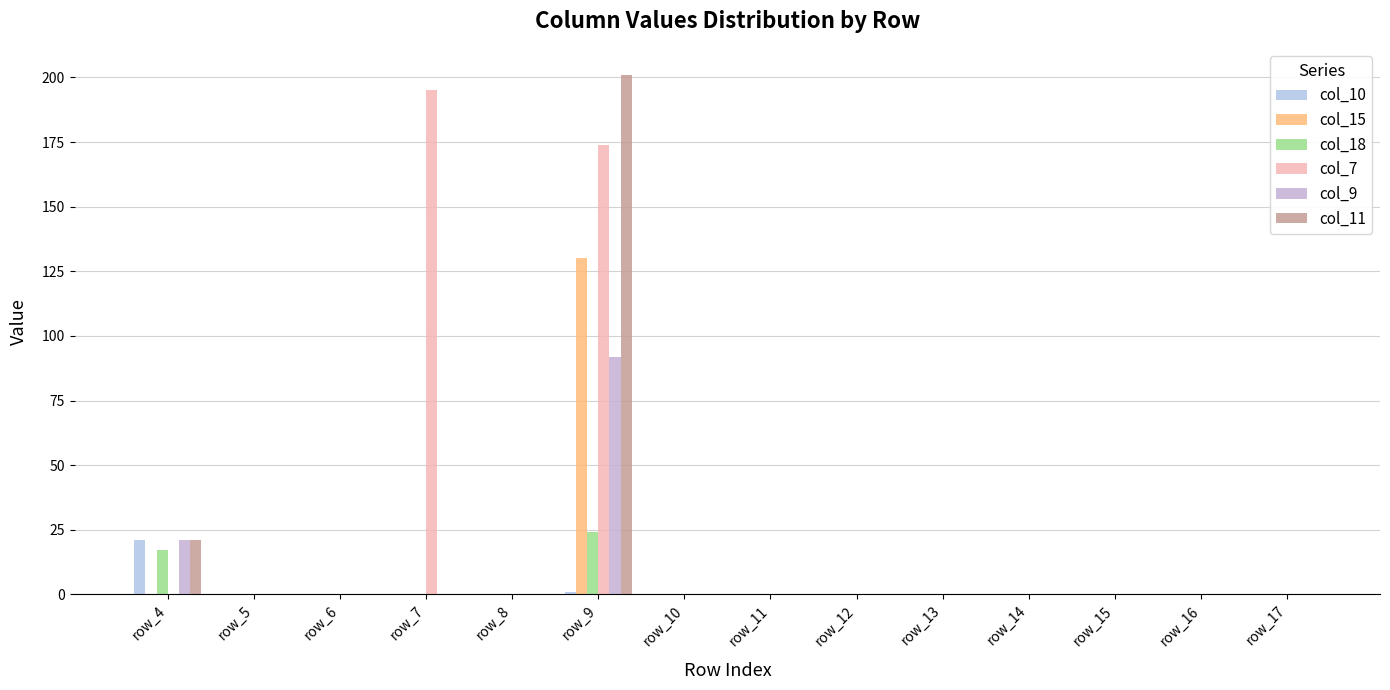

What is the average value of the col_15 series?

9